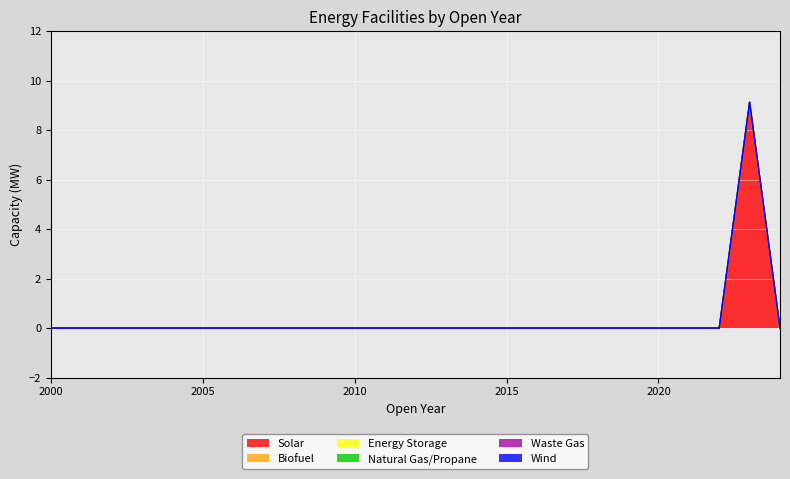

Where is Energy Storage nearest to the value 0?

2000